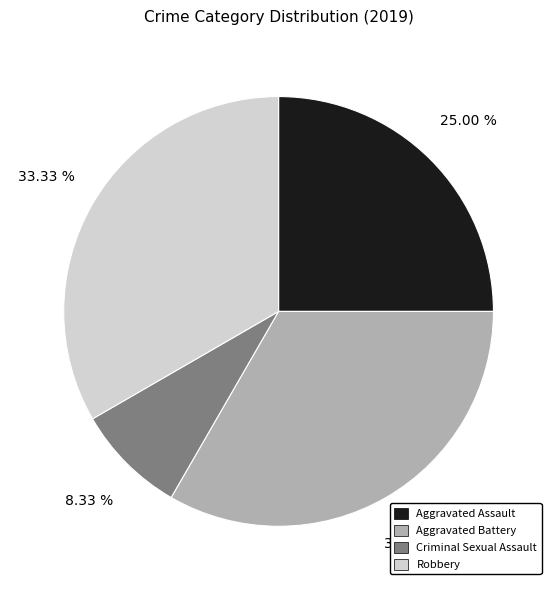

How many segments does this pie chart have?

4